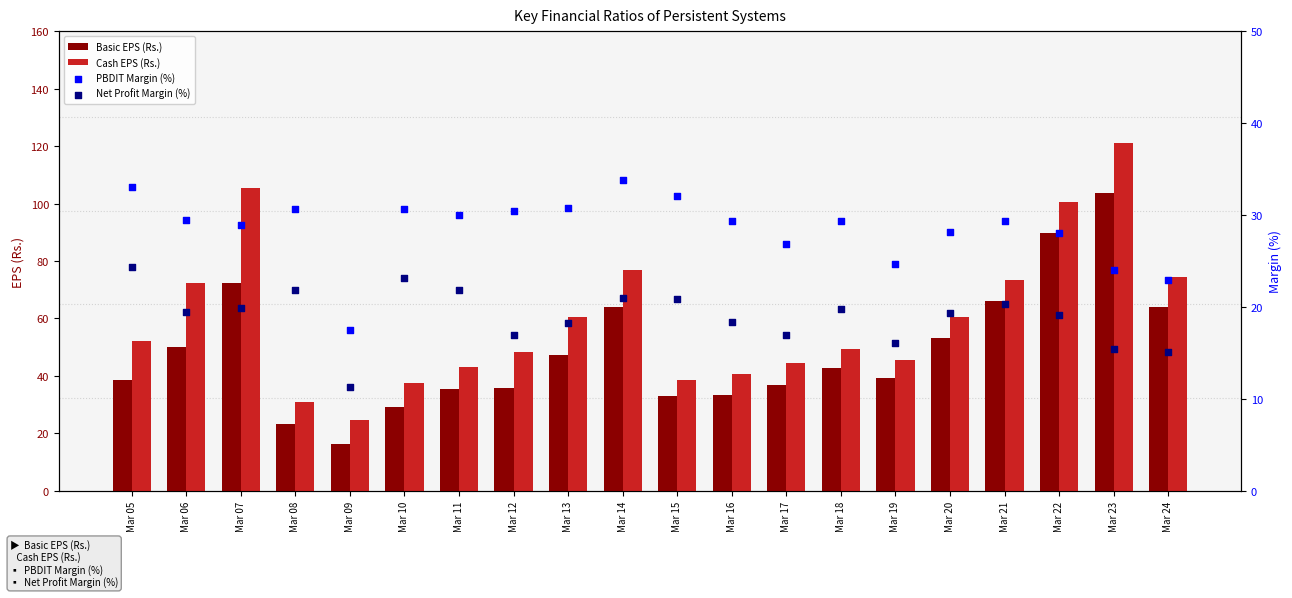

At how many categories does at least one series exceed 92?

3